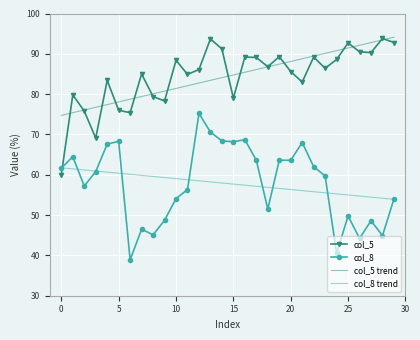

How many times do col_5 and col_8 cross each other?

1